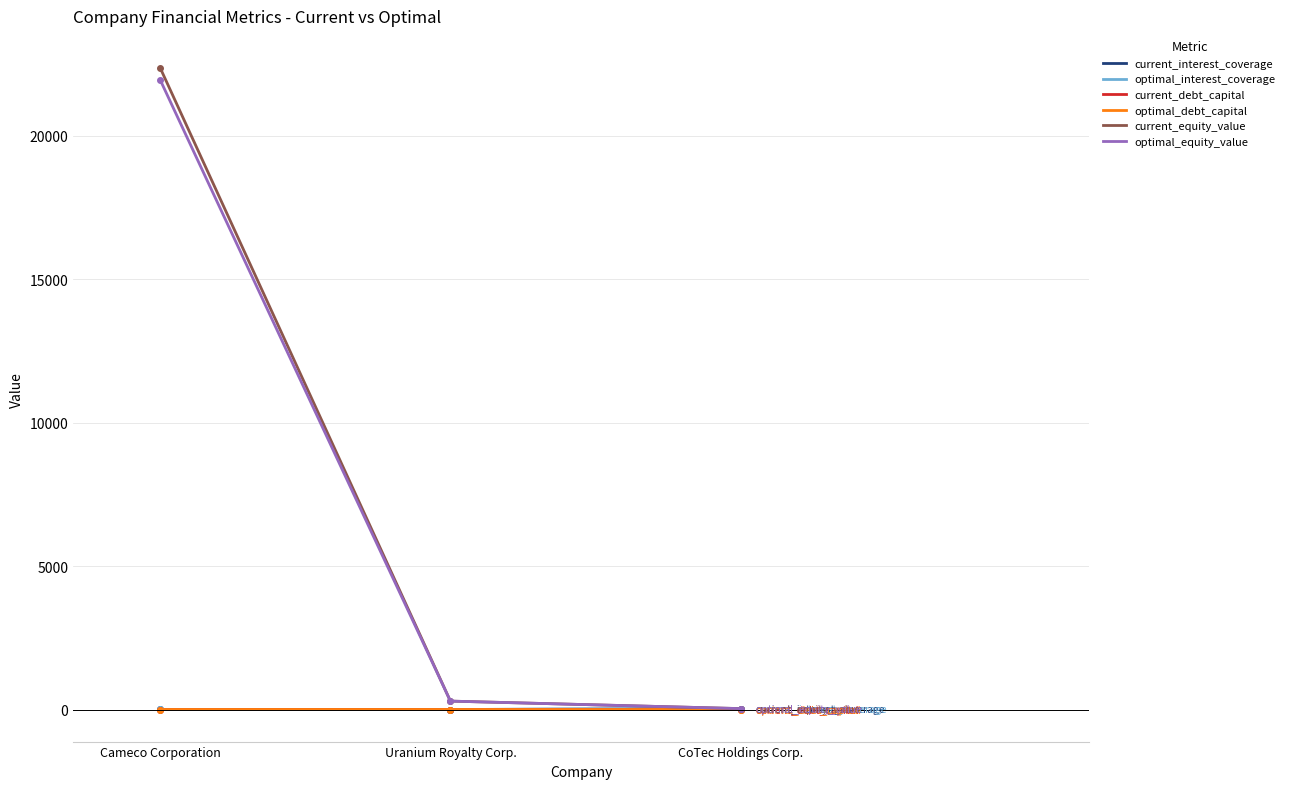

At which category is the sum across all series the highest?

Cameco Corporation